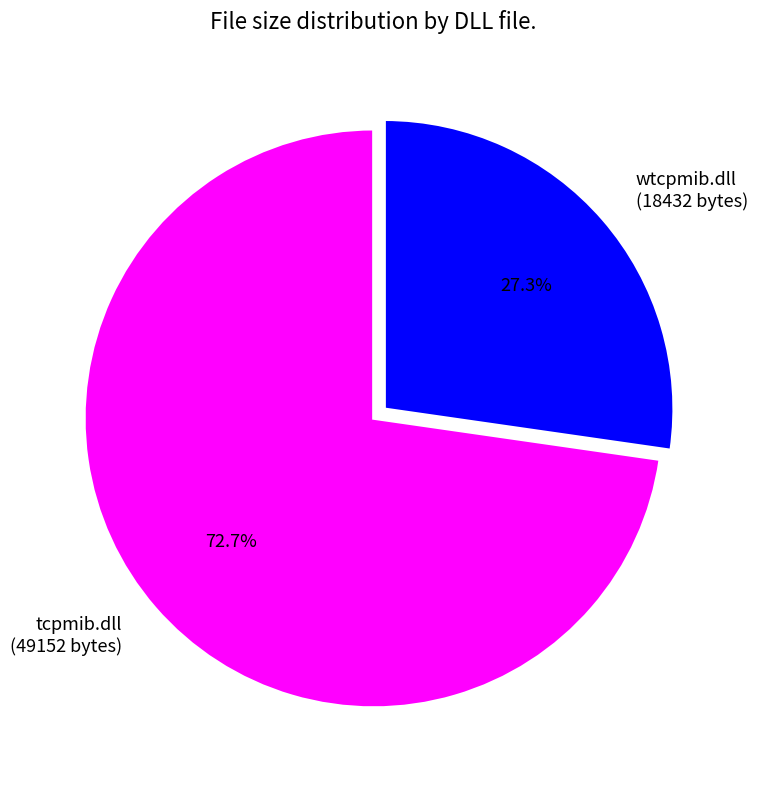

The tcpmib.dll slice represents 73% of the pie. True or false?

True